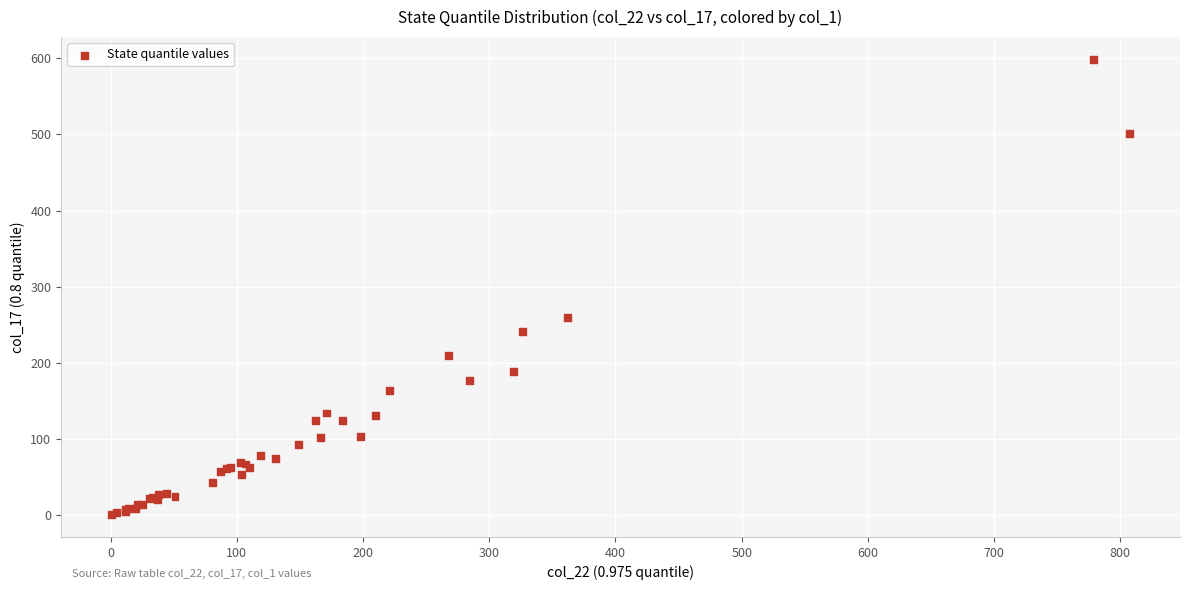

What Y value in the scatter plot is closest to 299?

260